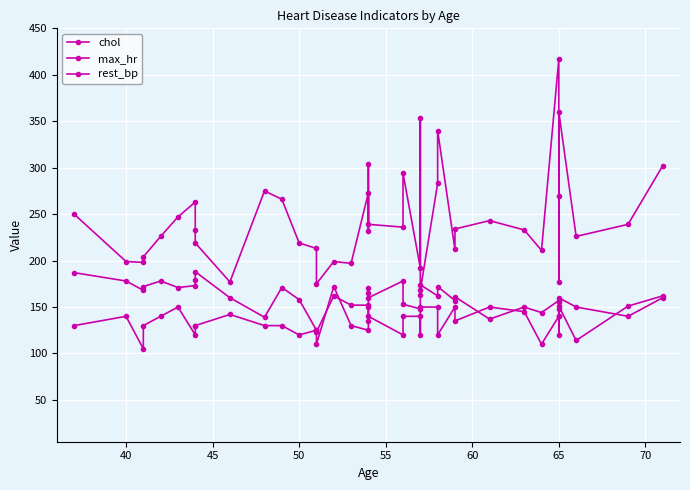

What is the sum of all max_hr values?

6353